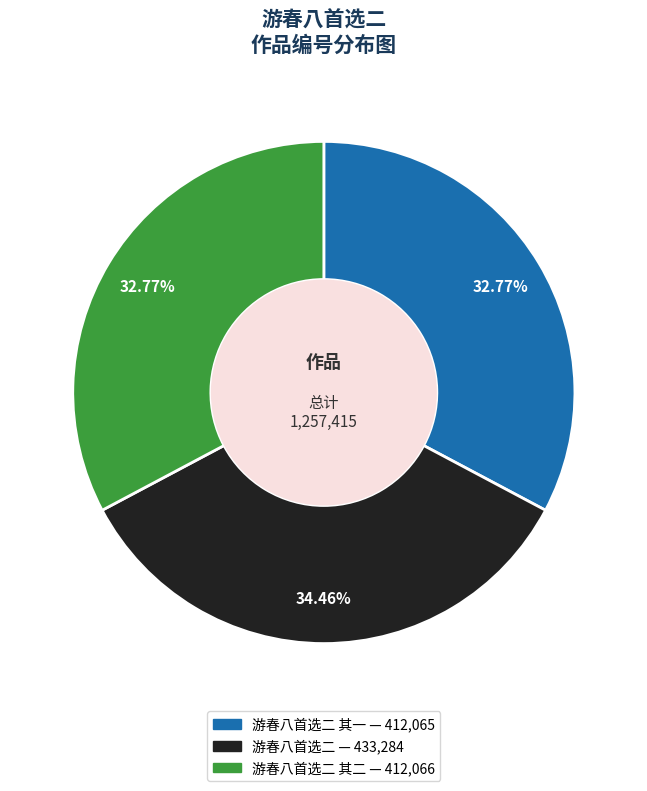

Does any single category account for the majority?

No